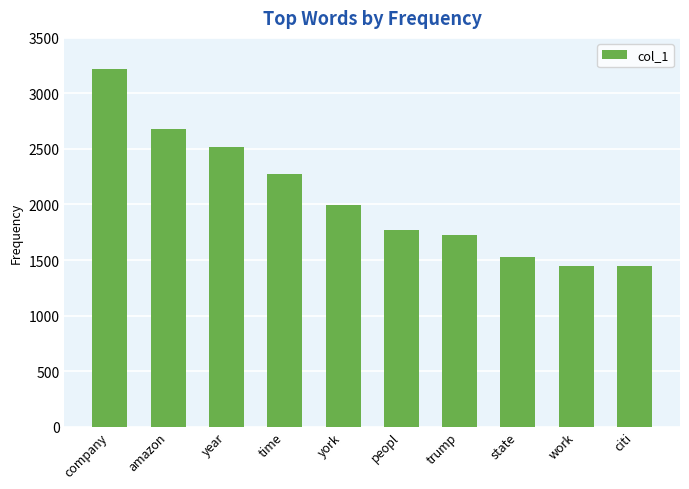

What is the average value?

2060